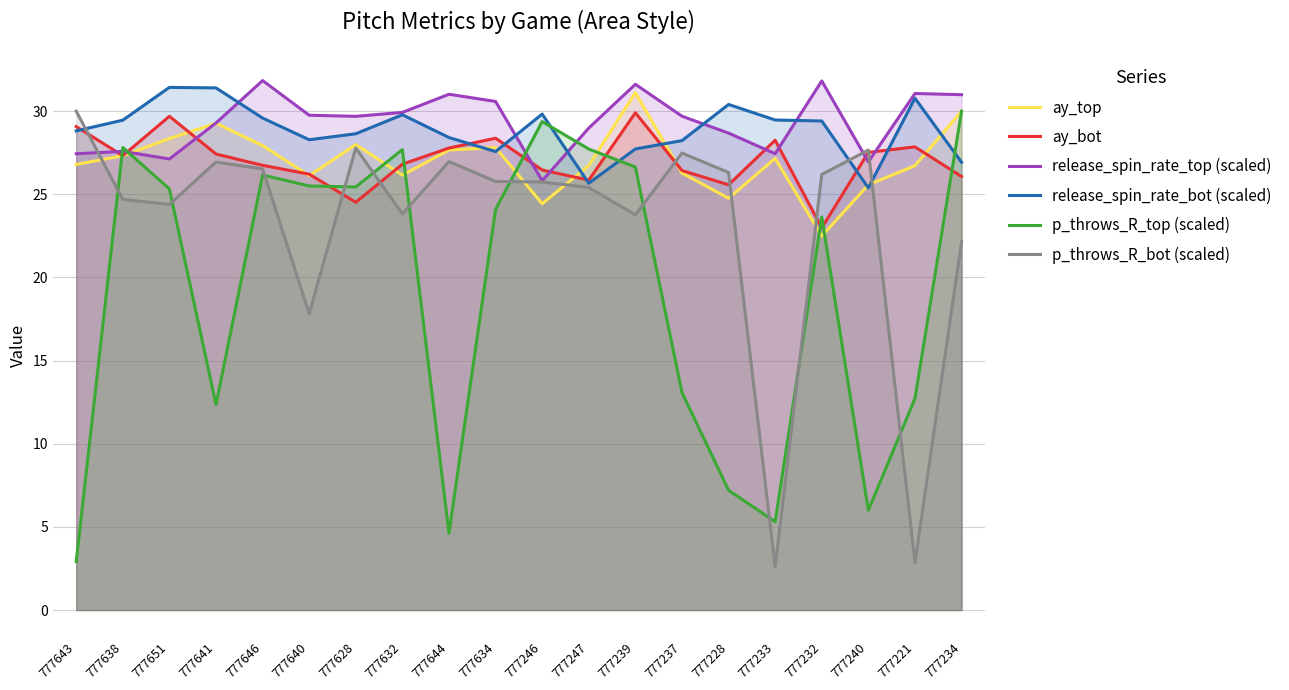

True or false: p_throws_R_bot (scaled) has more than 1 points higher than both neighbors.

True